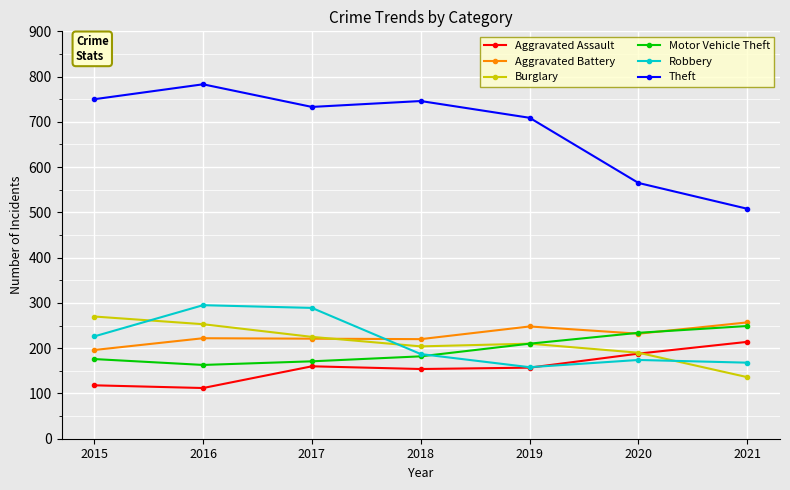

Is the value of Theft at 2017 greater than the value of Motor Vehicle Theft at 2018?

Yes